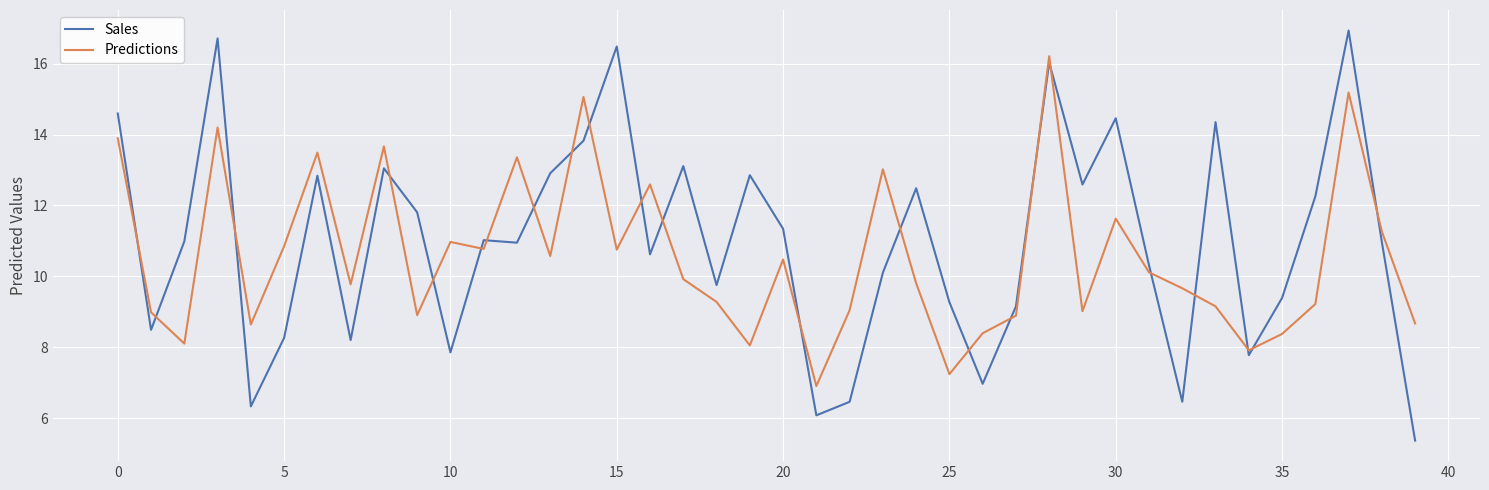

What is the sum of all Predictions values?

422.0